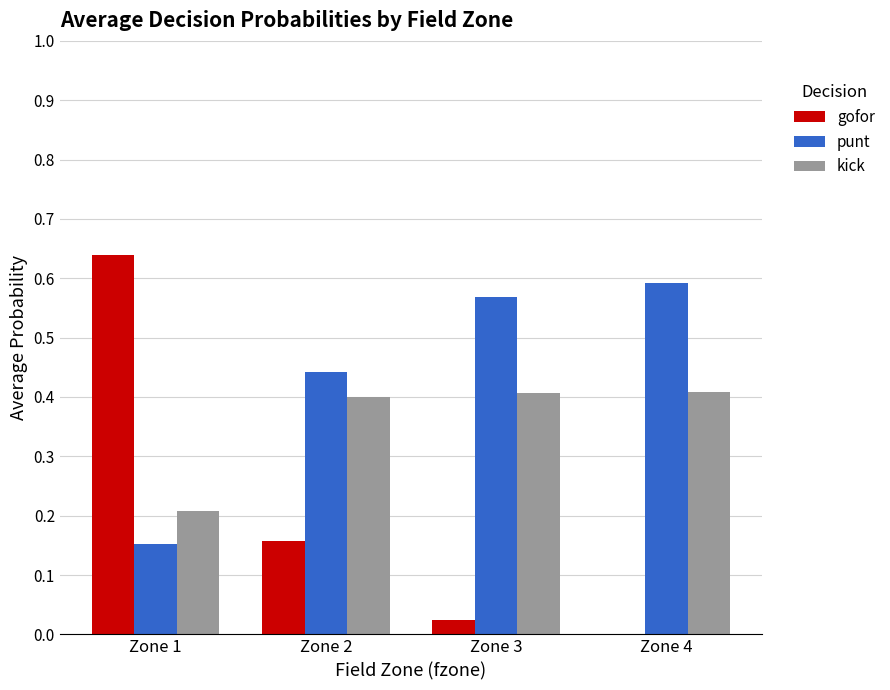

What is the sum of all kick values?

1.4